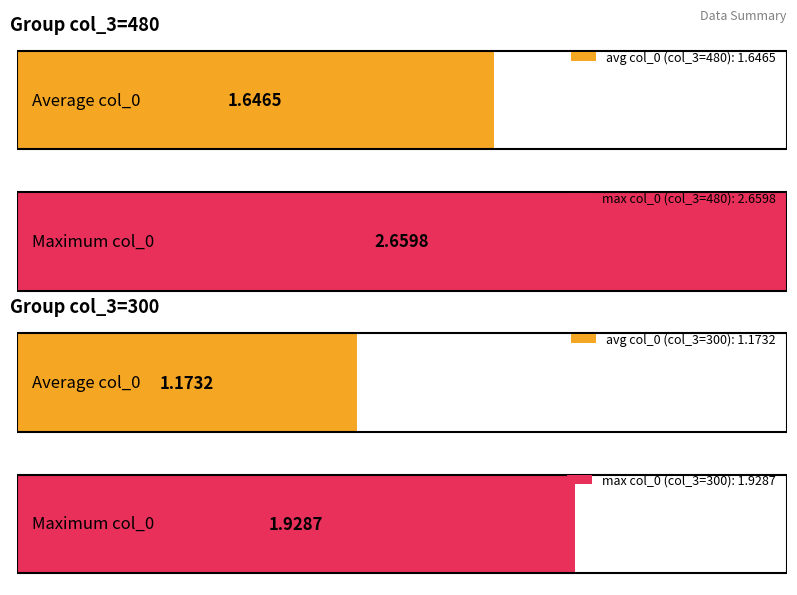

The value of col_3 (300) at 6 is 300. True or false?

True